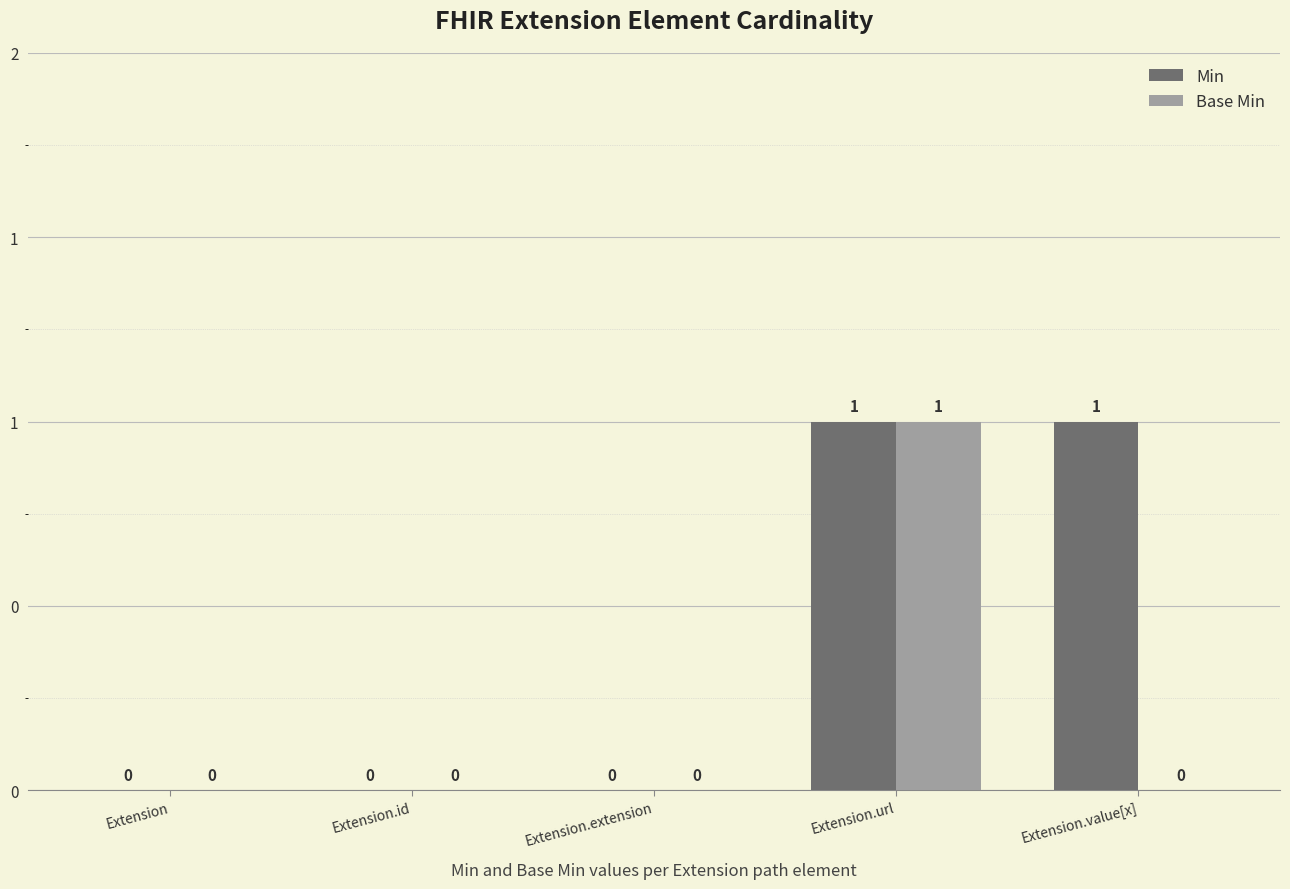

List the series in order of their overall mean, highest first.

Min, Base Min